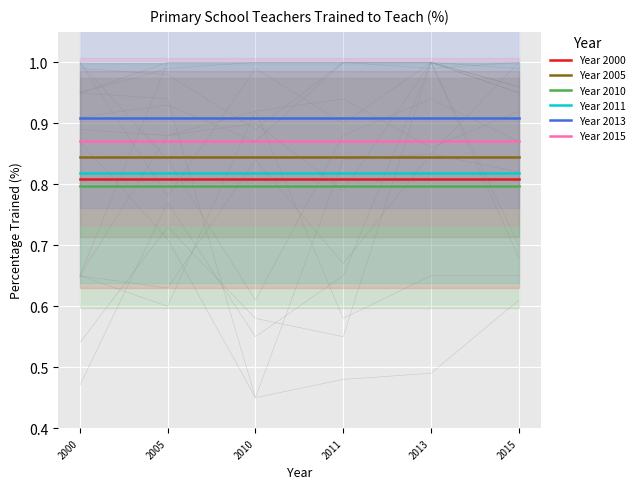

What is the value of the Year 2013 point at the 5th from the left?

0.9